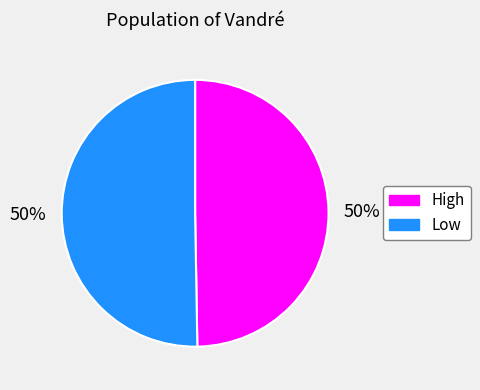

Approximately how many times larger is the value at Low compared to High?

1.0